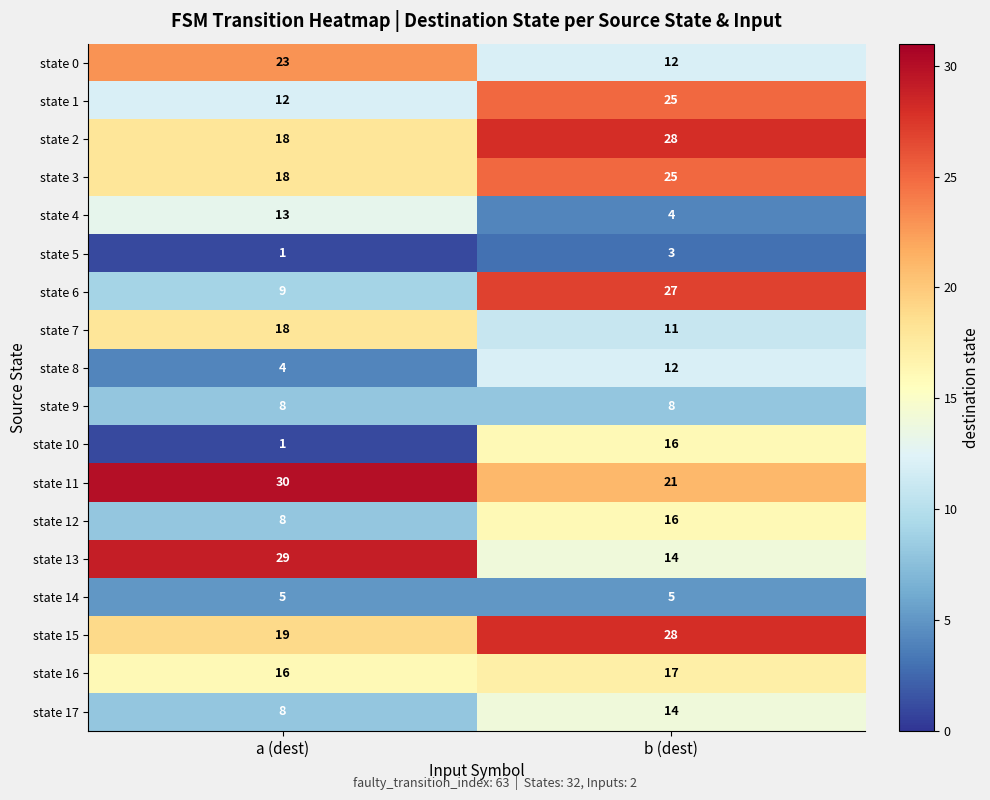

What is the sum of all state 16 values?

33